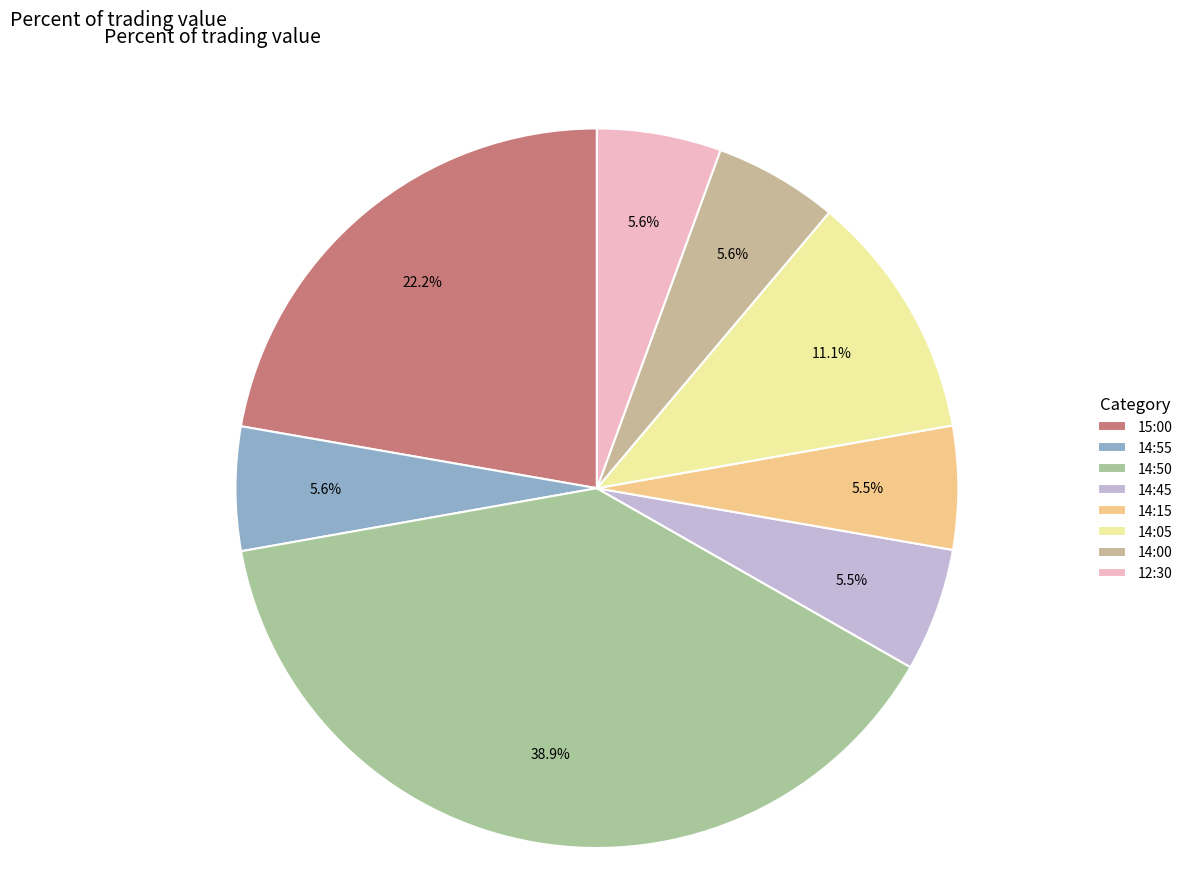

Does any single category account for the majority?

No